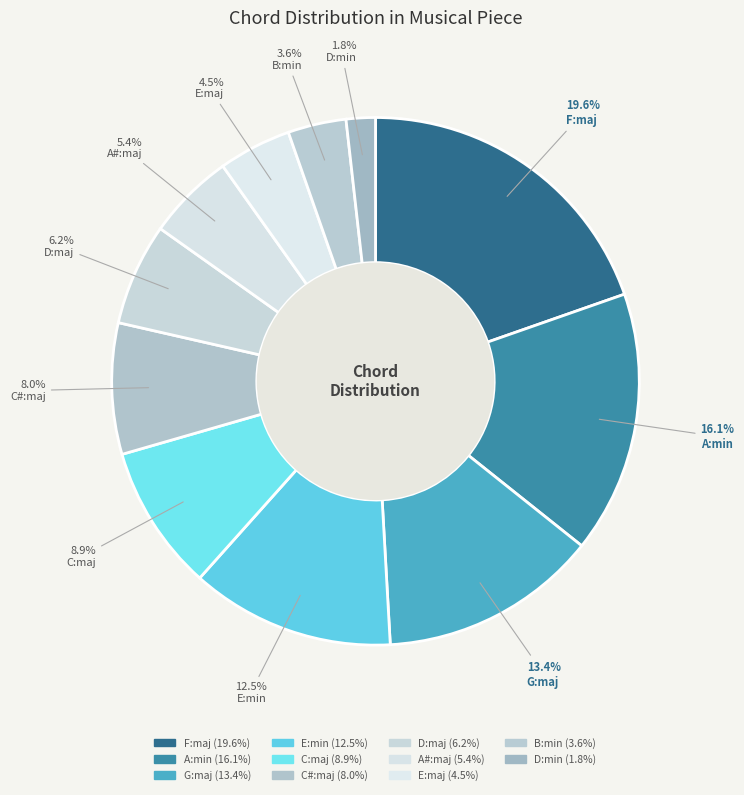

How many slices are in this pie chart?

11